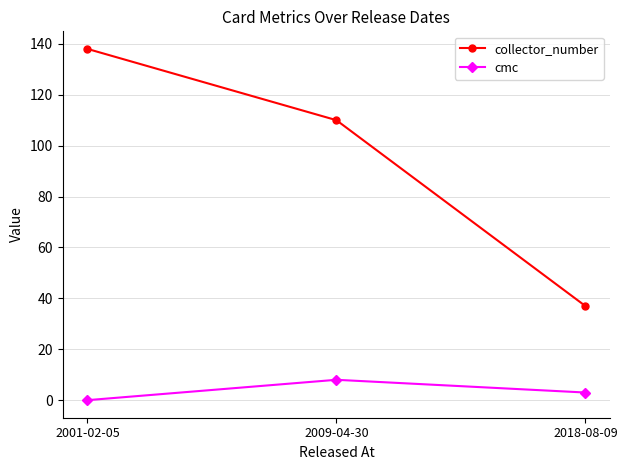

Which series has the largest total across all categories?

collector_number